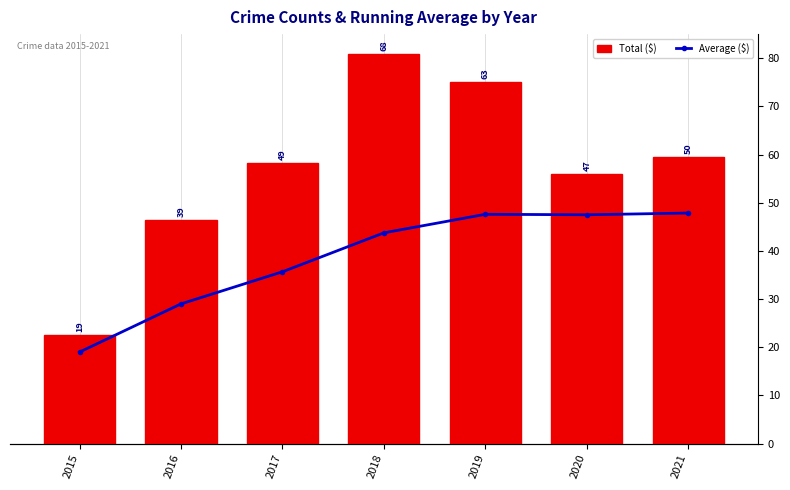

True or false: Total ($) has a value of 79.7 at 2021.

False